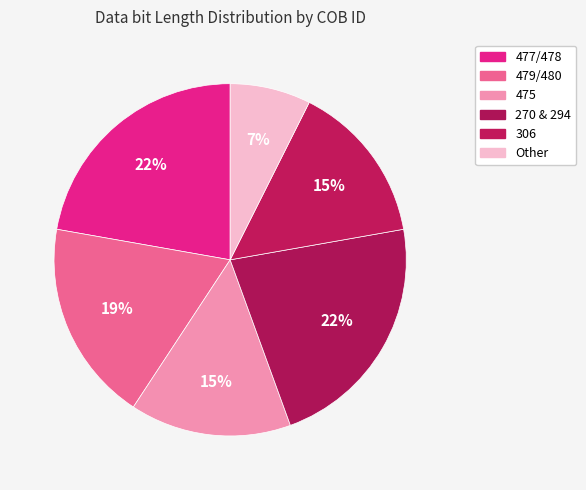

Count the number of slices in the pie.

6